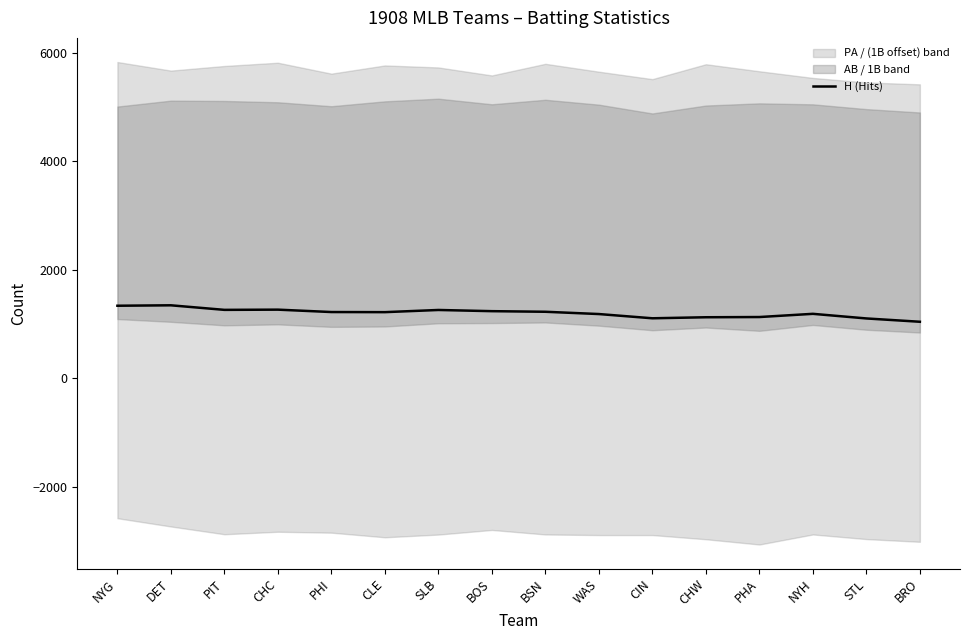

List the labels in order of value, smallest first.

BRO, STL, CIN, CHW, PHA, WAS, NYH, CLE, PHI, BSN, BOS, SLB, PIT, CHC, NYG, DET